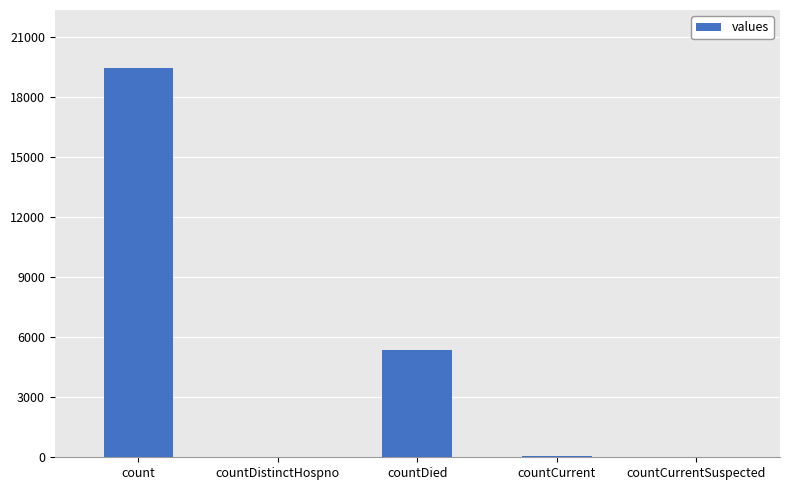

The value at count is 19420. True or false?

True